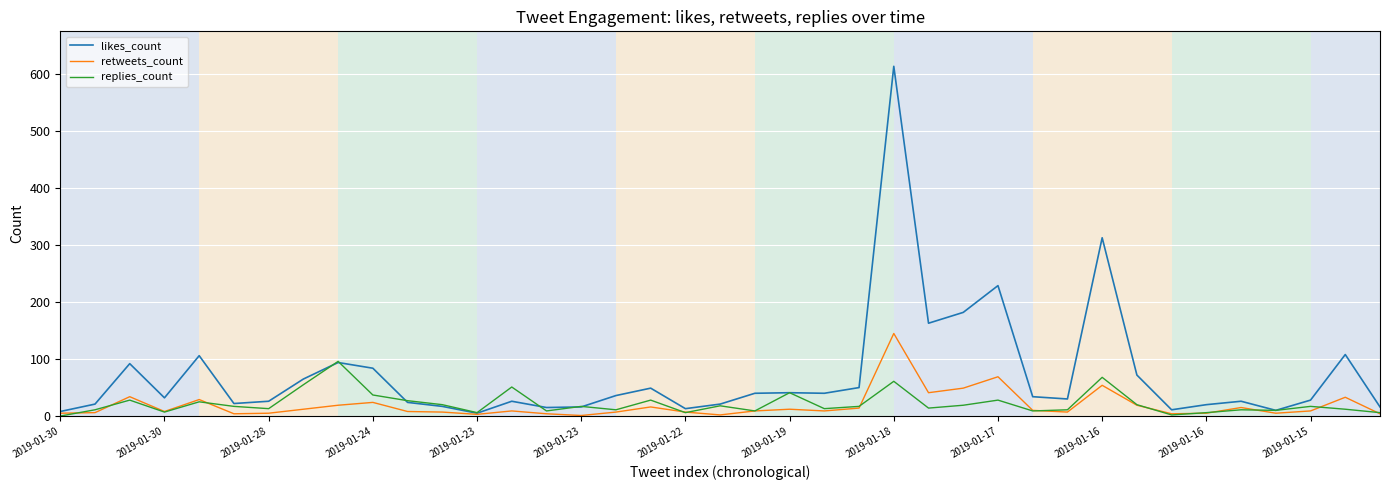

List the series in order of their peak value, highest first.

likes_count, retweets_count, replies_count